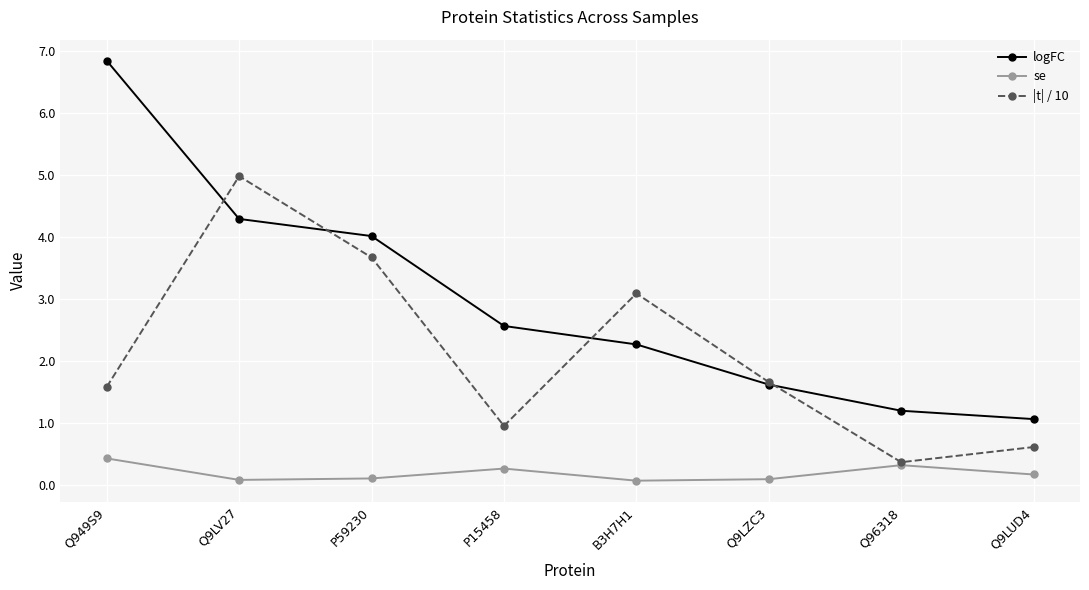

What position from the right is Q9LUD4?

1